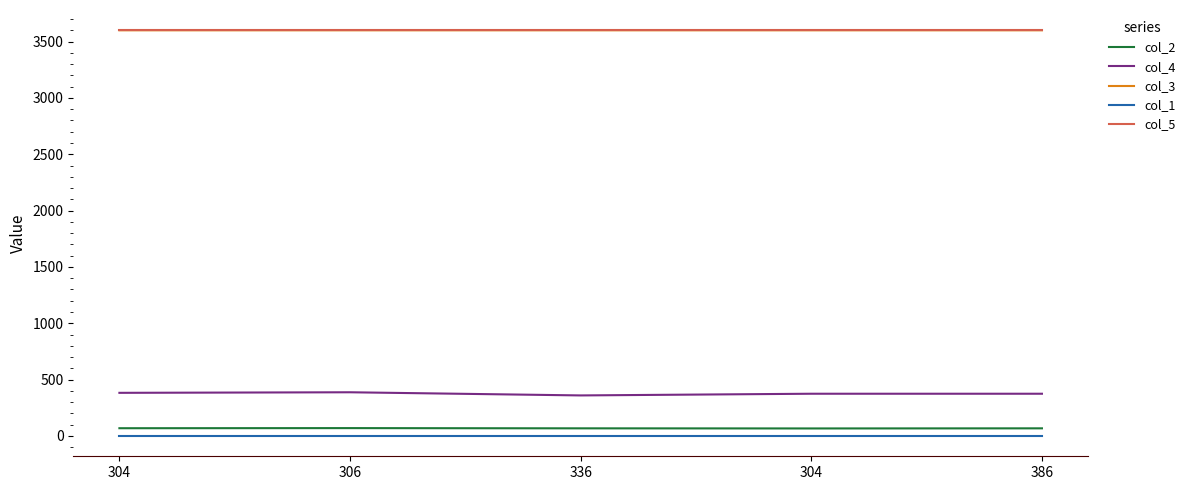

True or false: col_1 and col_2 intersect in this chart.

False